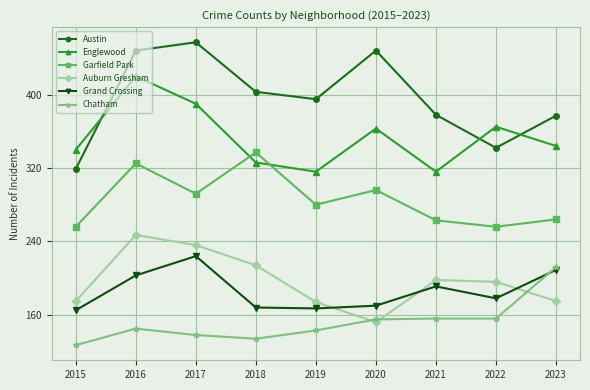

True or false: Auburn Gresham and Austin intersect in this chart.

False